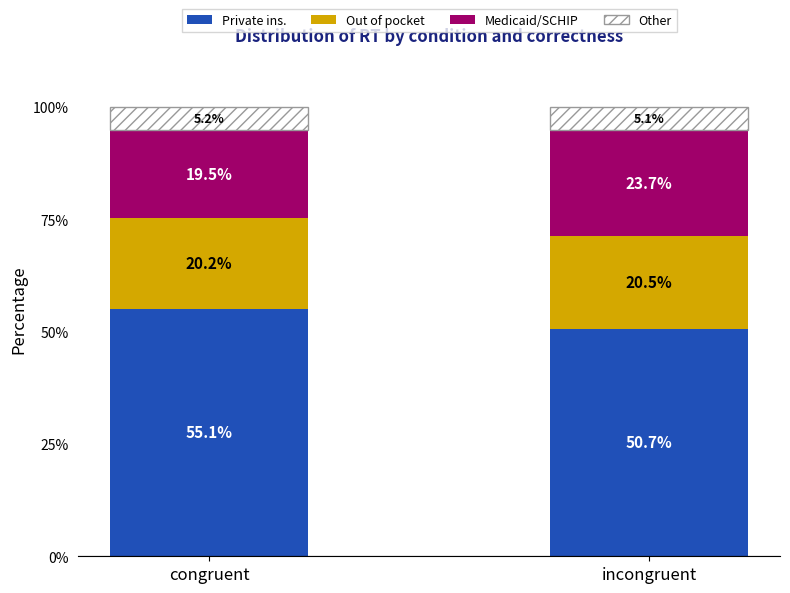

What is the average value of the Private ins. series?

52.9